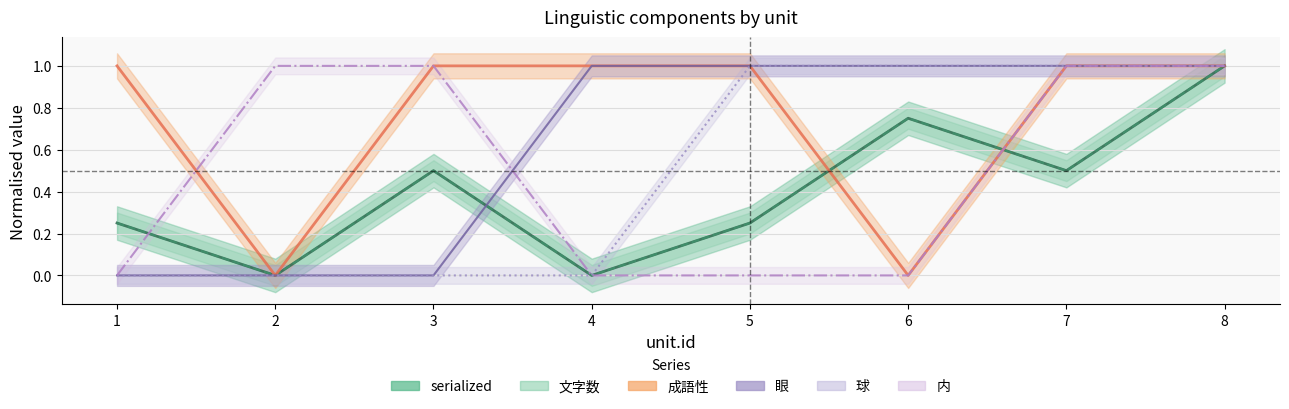

What is the difference between the highest and lowest values at 5?

1.0